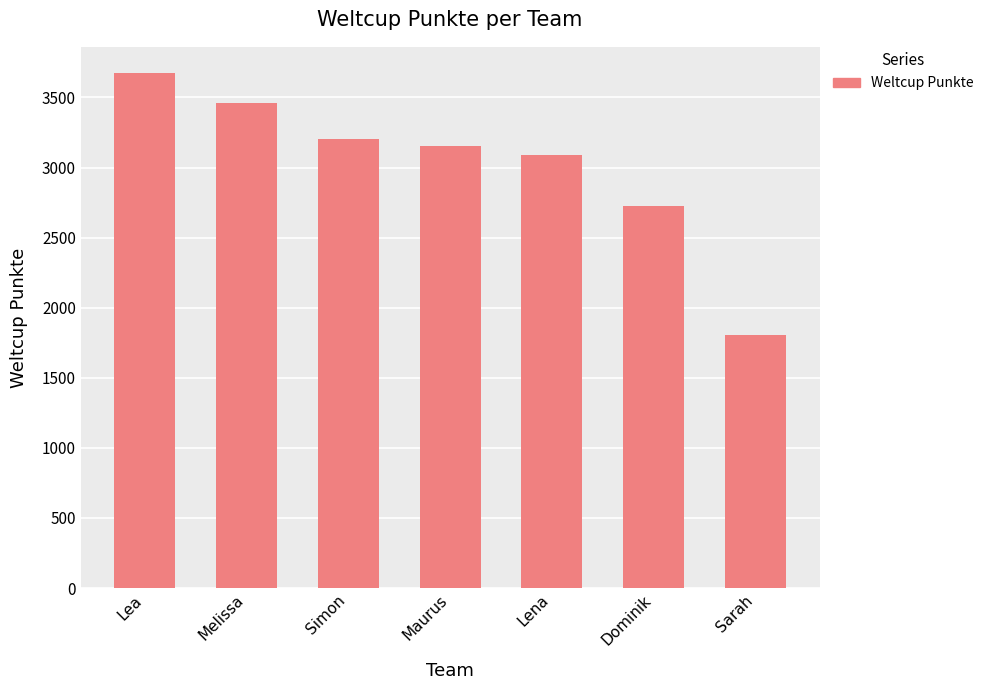

How many bars are there in total?

7